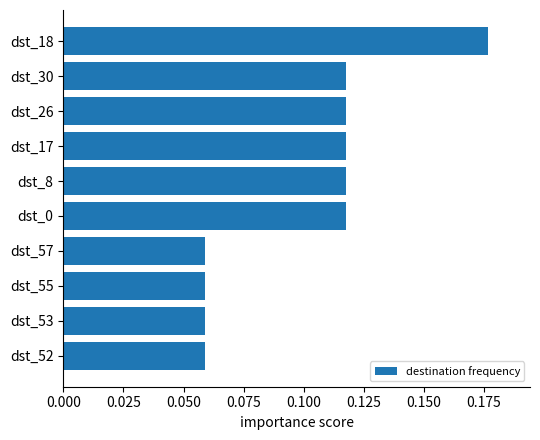

True or false: the data shows 0.2 at dst_30.

False